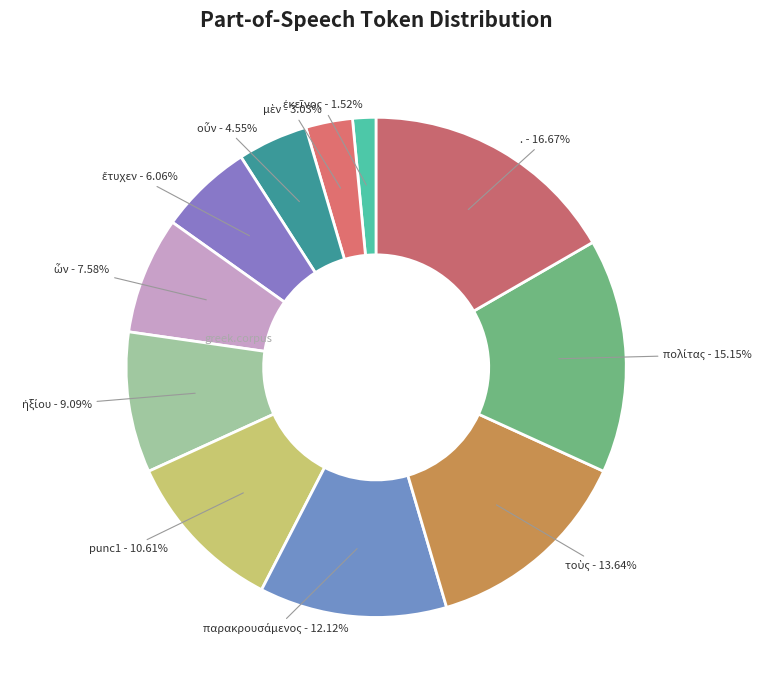

Is there a majority slice in this chart?

No